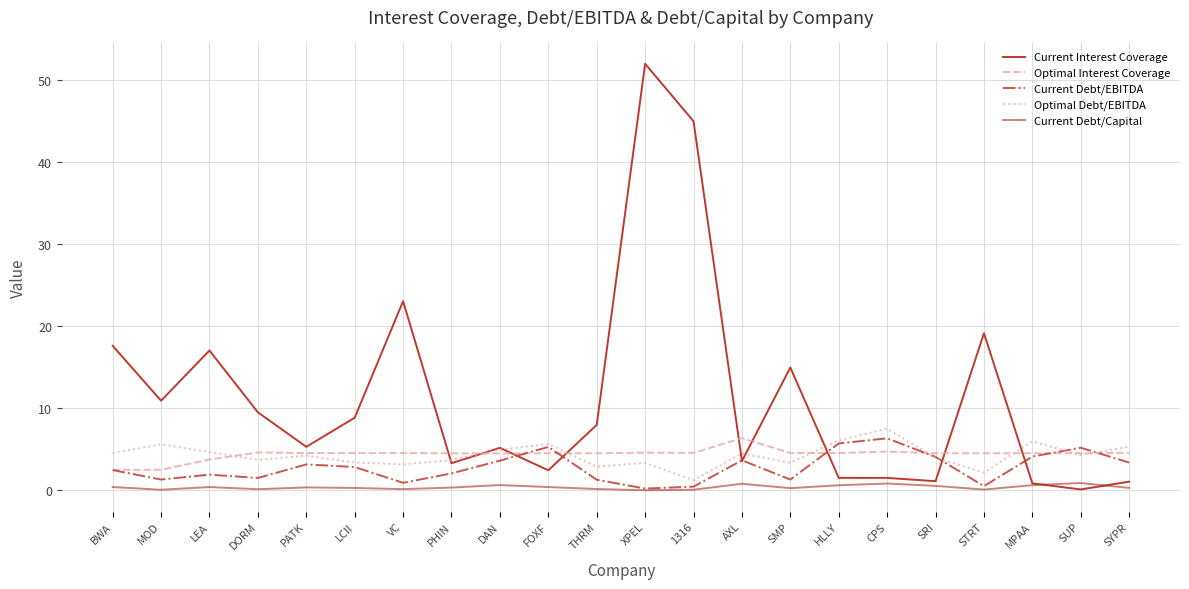

How many lines are shown in the chart?

5